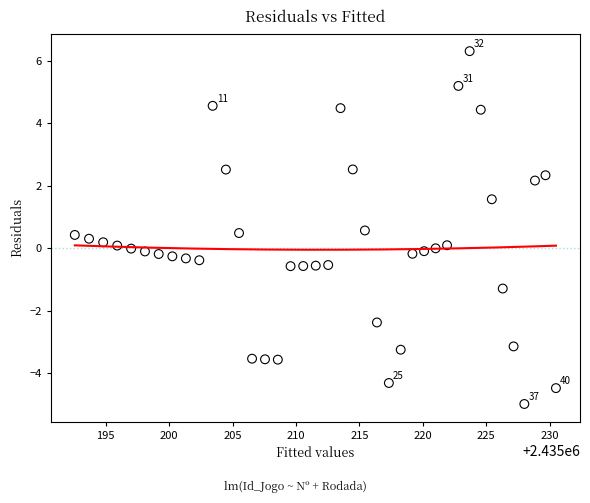

What is the range of Y values (max minus min)?

11.3